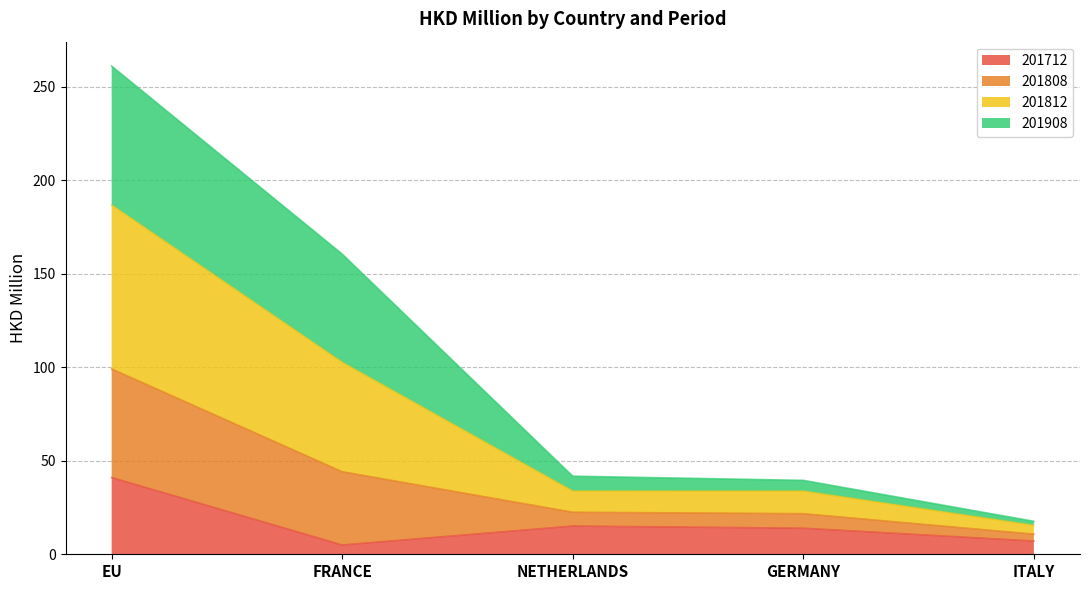

Which category has the lowest value in the 201808 series?

ITALY